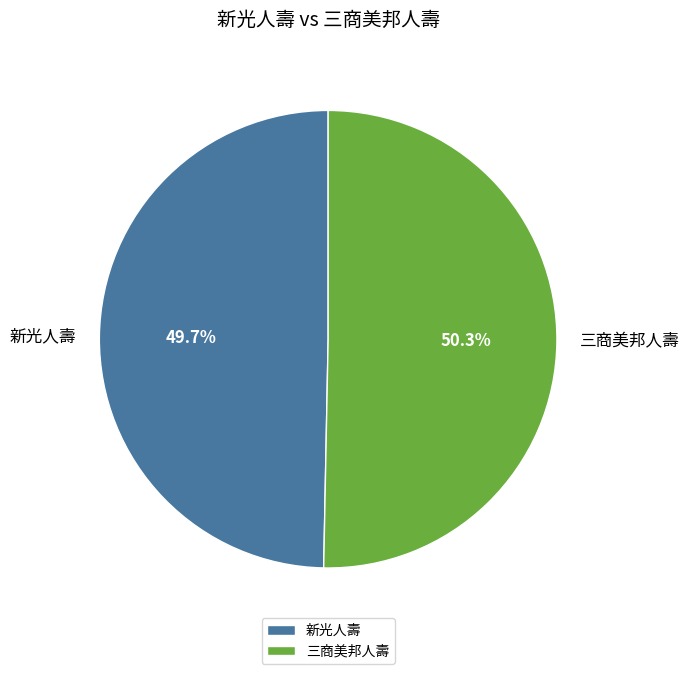

Count the number of slices in the pie.

2